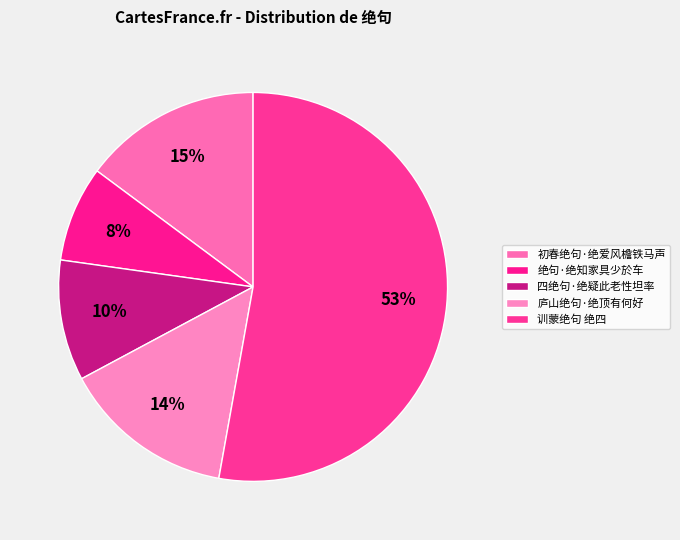

How many segments does this pie chart have?

5